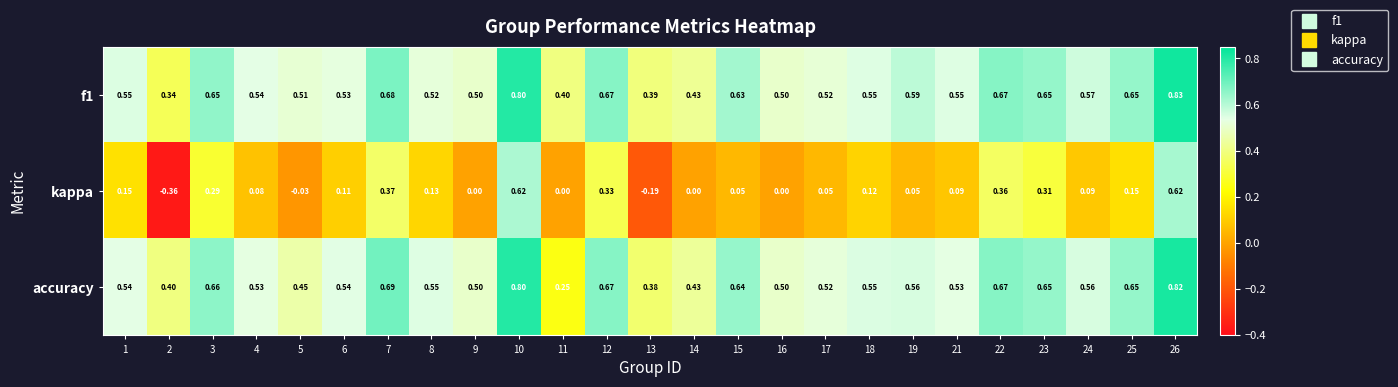

At how many categories does at least one series exceed 0?

25